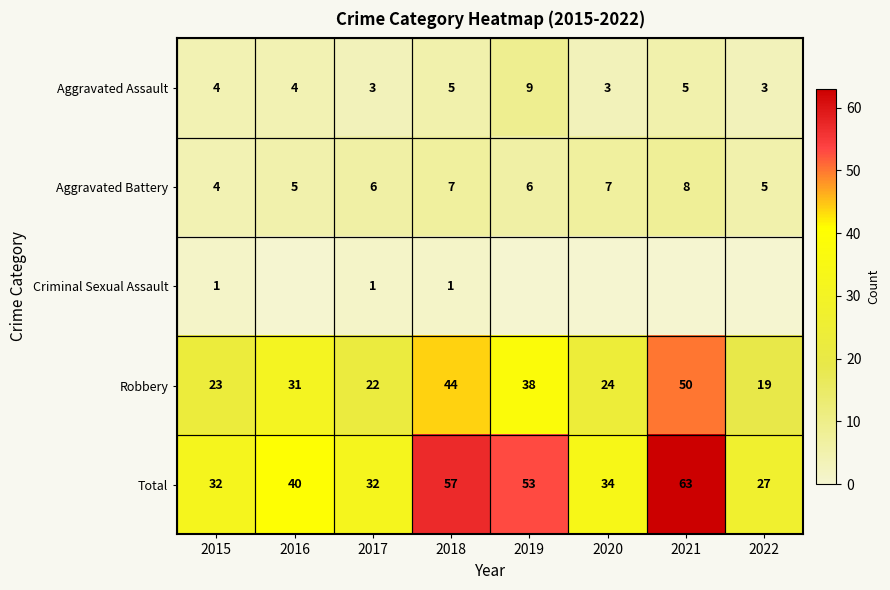

Where is Robbery nearest to the value 34?

2016